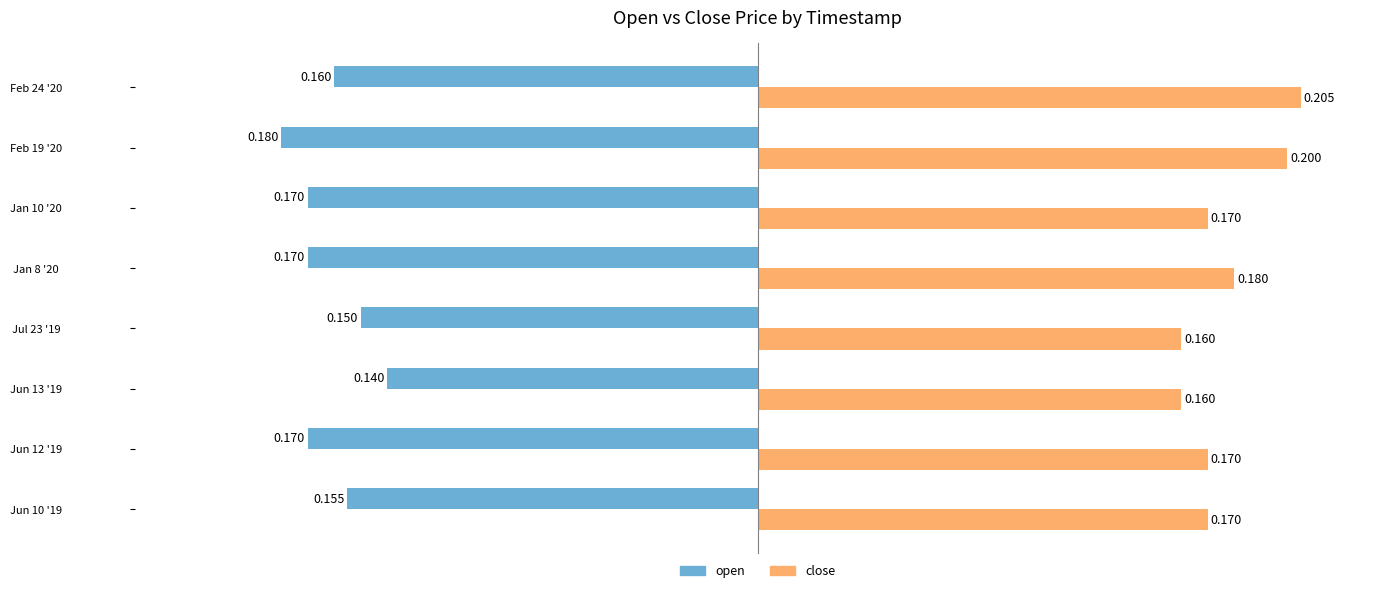

Which series has the widest spread of values?

close